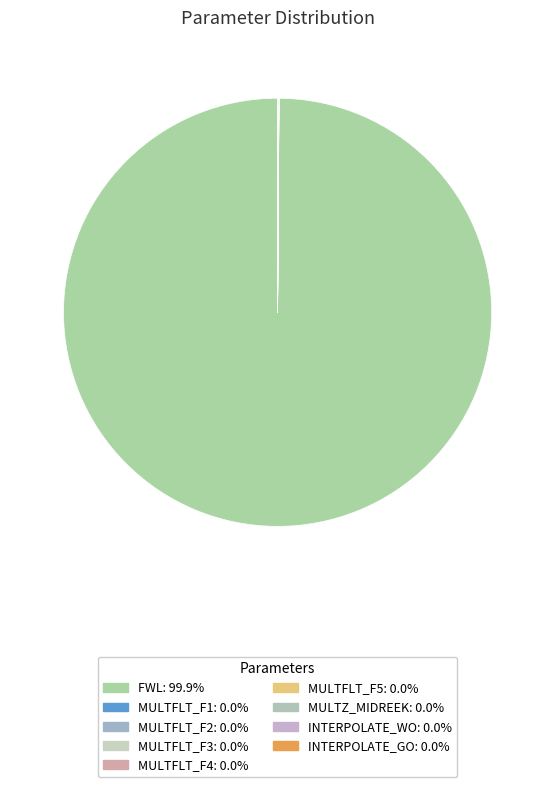

Between MULTFLT_F4 and FWL, which is larger?

FWL